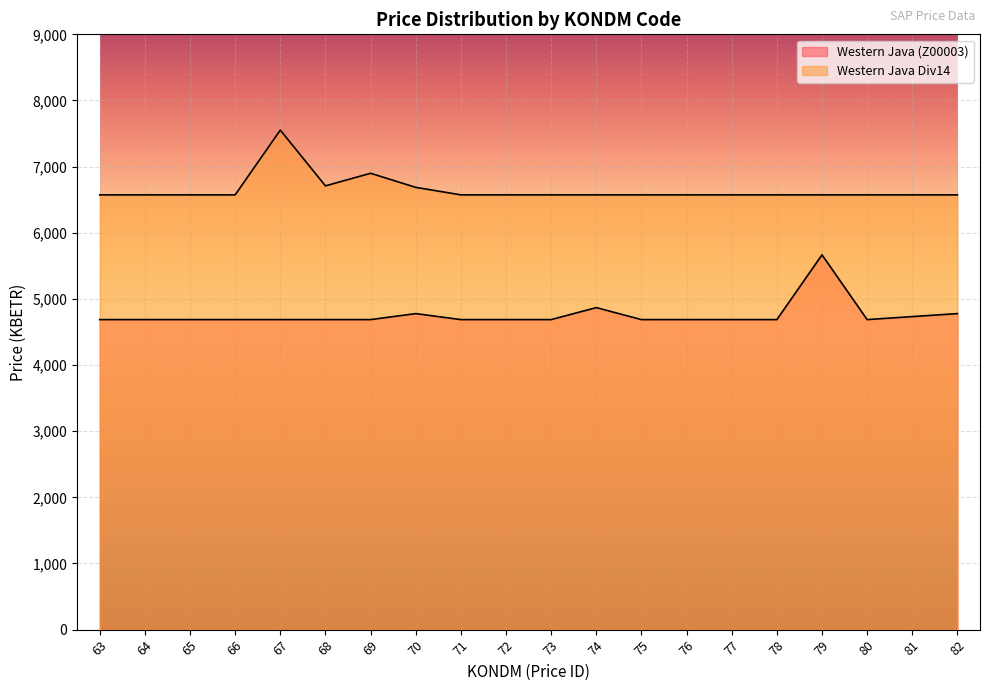

What is the sum of all Western Java (Z00003) values?

95131.5